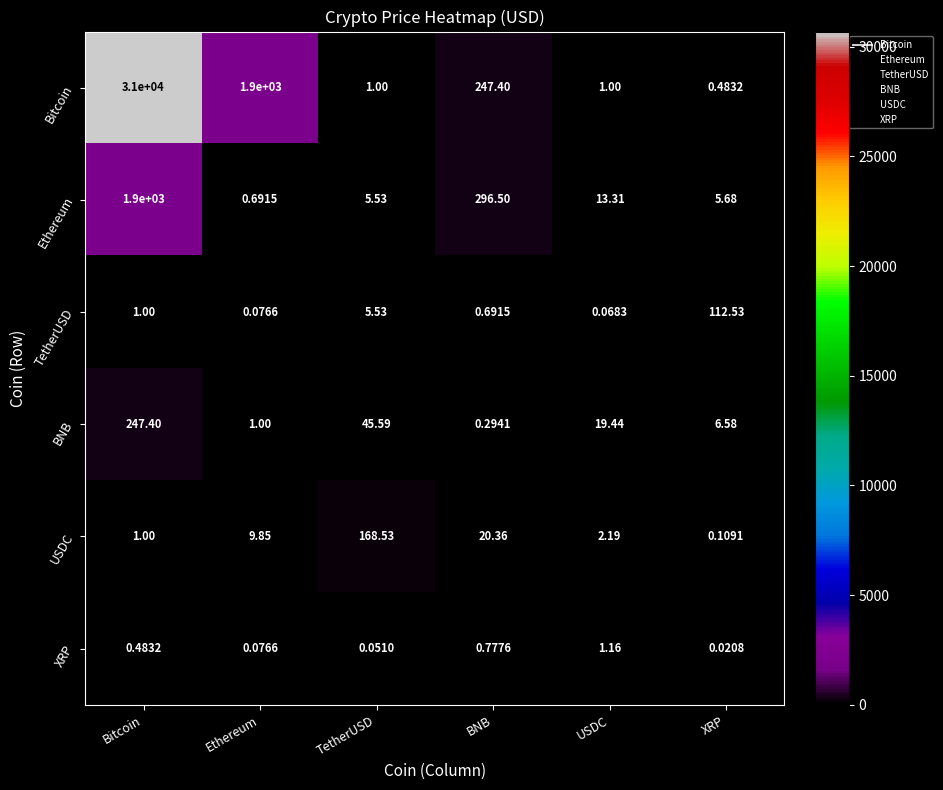

How many categories are shown in the chart?

6